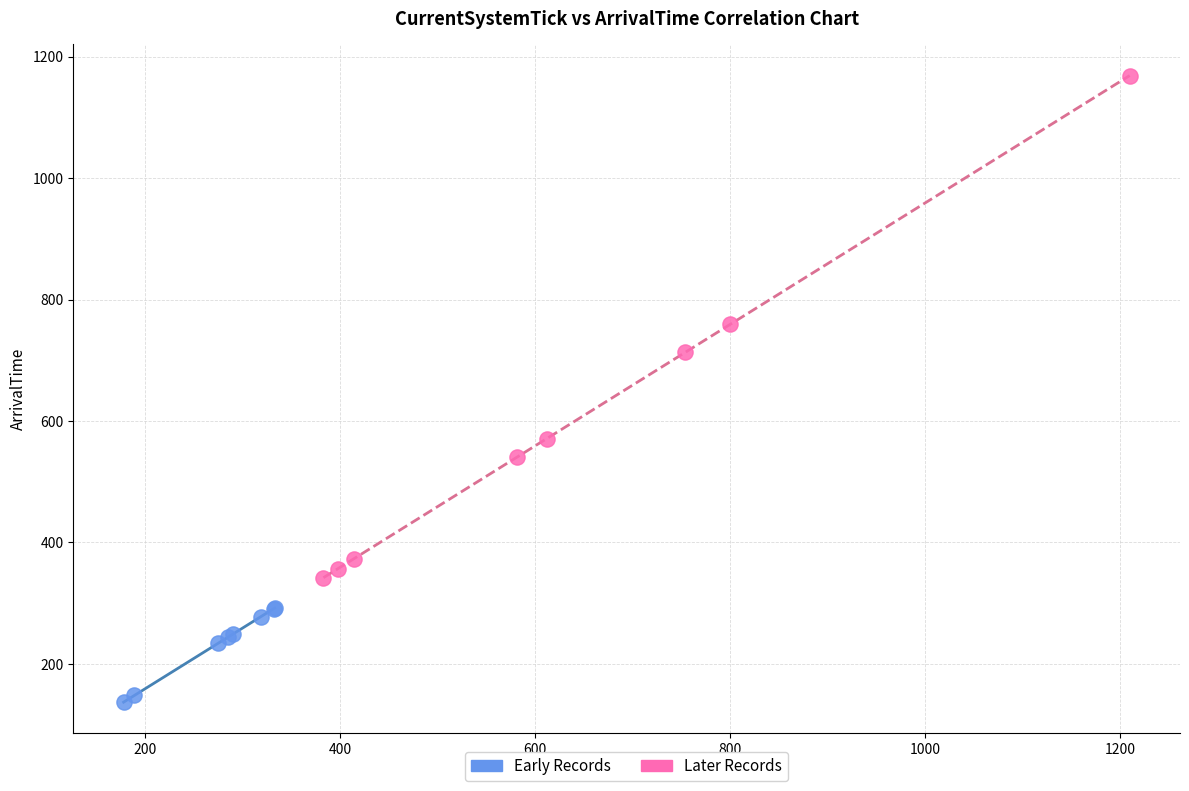

Which series reaches the minimum Y coordinate?

Early Records